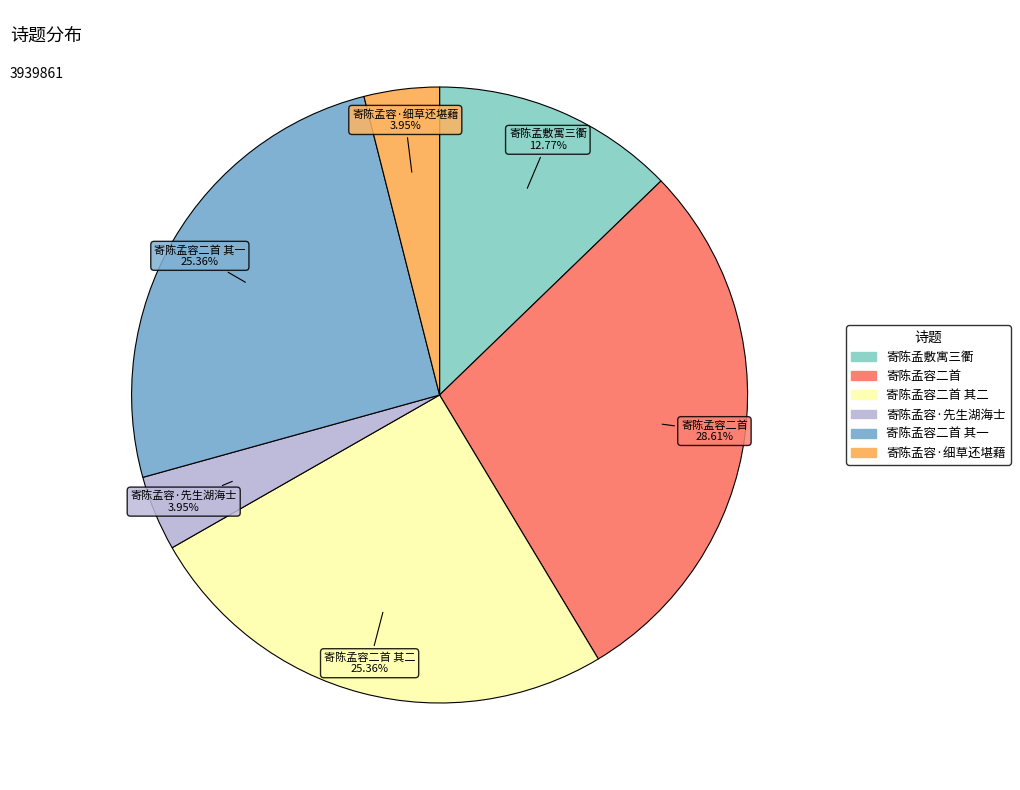

Which category has the biggest portion of the pie?

寄陈孟容二首